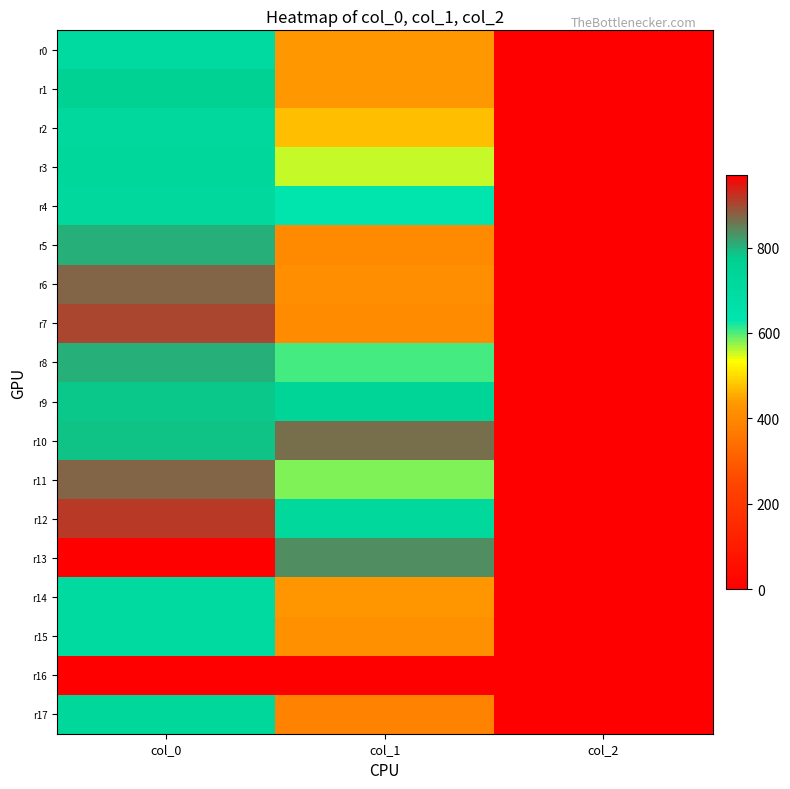

Between col_0 and col_1, which series saw the biggest shift?

r7